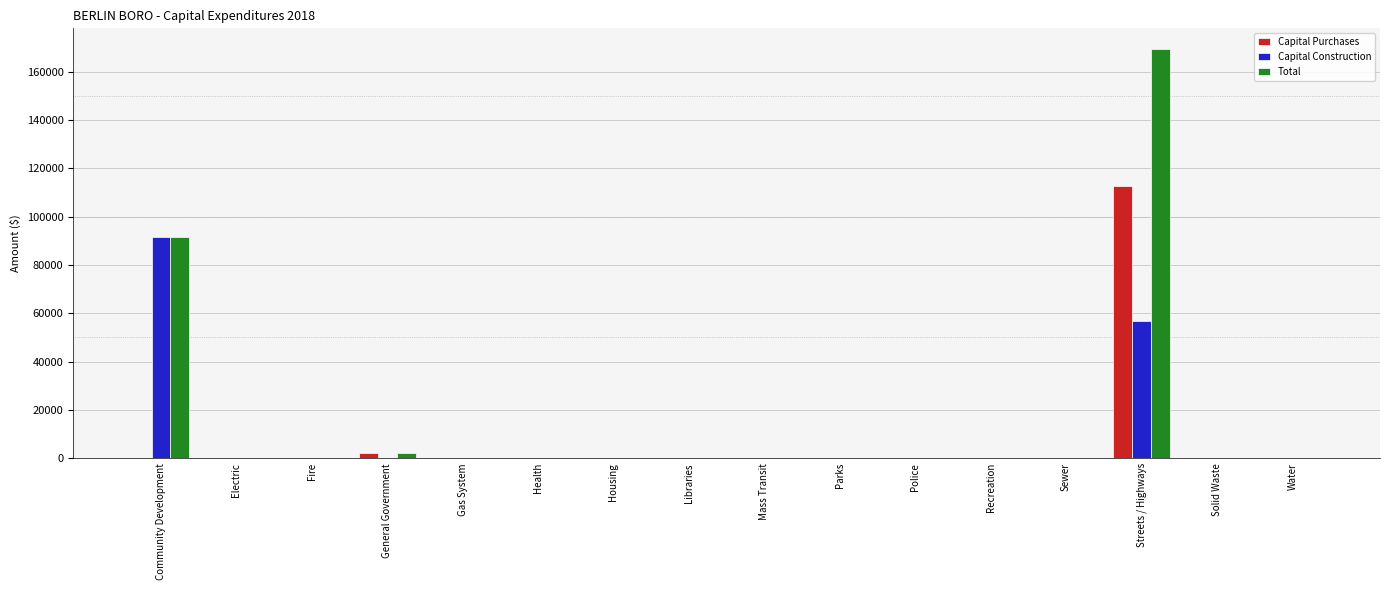

At which category is the sum across all series the highest?

Streets / Highways